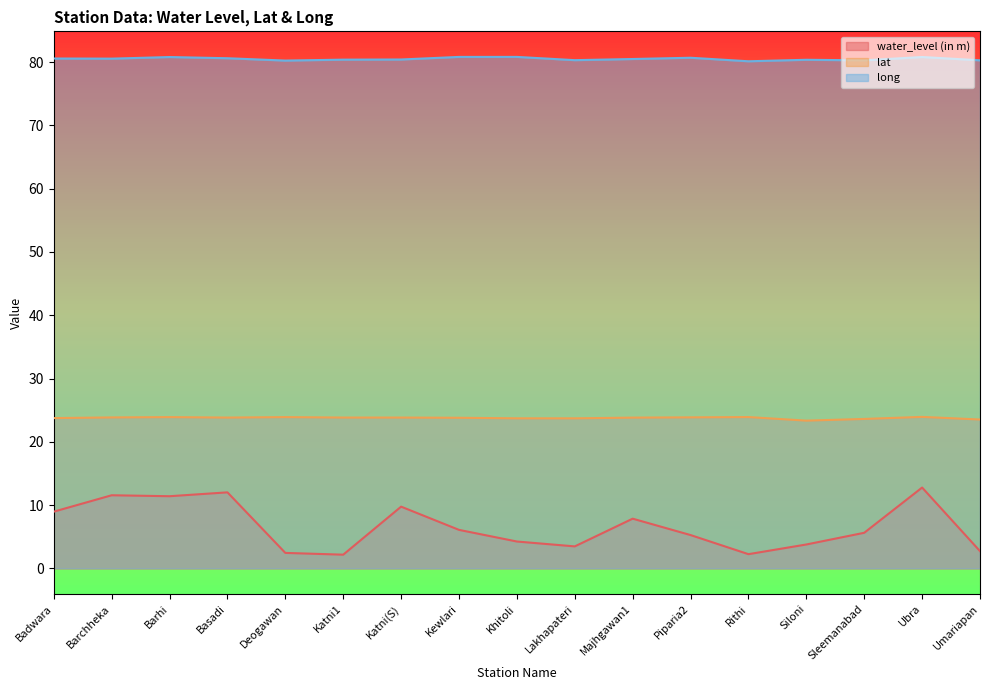

Reading left to right, what are all the values shown in this chart?

water_level (in m): Badwara=9.0	Barchheka=11.6	Barhi=11.4	Basadi=12.0	Deogawan=2.4	Katni1=2.2	Katni(S)=9.8	Kewlari=6.1	Khitoli=4.2	Lakhapateri=3.5	Majhgawan1=7.8	Piparia2=5.3	Rithi=2.2	Siloni=3.8	Sleemanabad=5.6	Ubra=12.8	Umariapan=2.7
lat: Badwara=23.7	Barchheka=23.9	Barhi=23.9	Basadi=23.8	Deogawan=23.9	Katni1=23.8	Katni(S)=23.8	Kewlari=23.8	Khitoli=23.7	Lakhapateri=23.7	Majhgawan1=23.8	Piparia2=23.9	Rithi=23.9	Siloni=23.3	Sleemanabad=23.6	Ubra=23.9	Umariapan=23.5
long: Badwara=80.6	Barchheka=80.6	Barhi=80.8	Basadi=80.6	Deogawan=80.3	Katni1=80.4	Katni(S)=80.4	Kewlari=80.8	Khitoli=80.8	Lakhapateri=80.3	Majhgawan1=80.5	Piparia2=80.7	Rithi=80.1	Siloni=80.4	Sleemanabad=80.3	Ubra=80.8	Umariapan=80.3